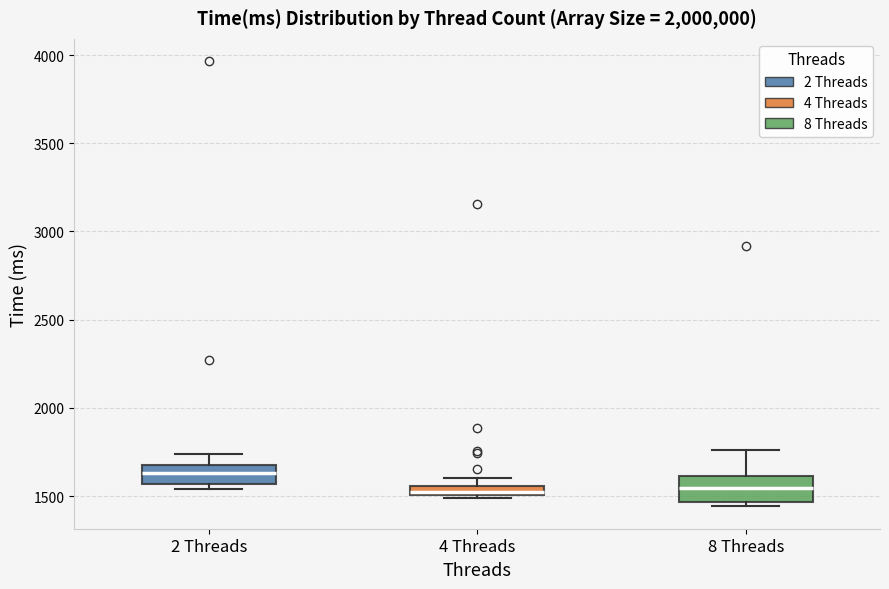

Where is the lower edge of the box for 2 Threads on the y-axis? The values are not printed on the chart, so give them approximately, as read against the axis.

1550